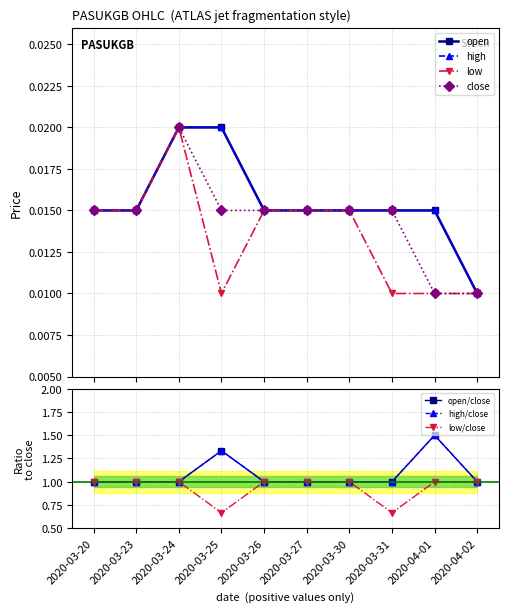

True or false: high and close intersect in this chart.

False